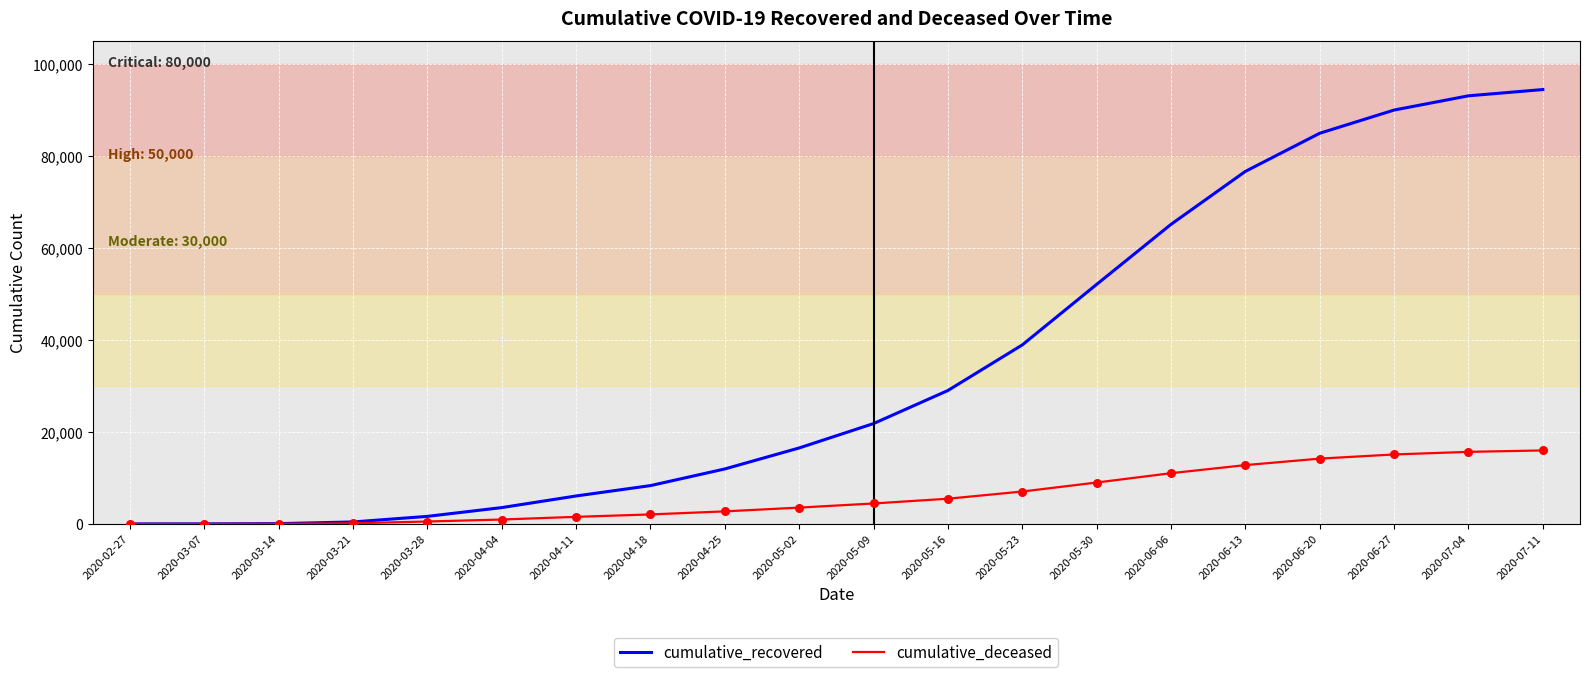

What are all the series names shown in the legend?

cumulative_recovered, cumulative_deceased